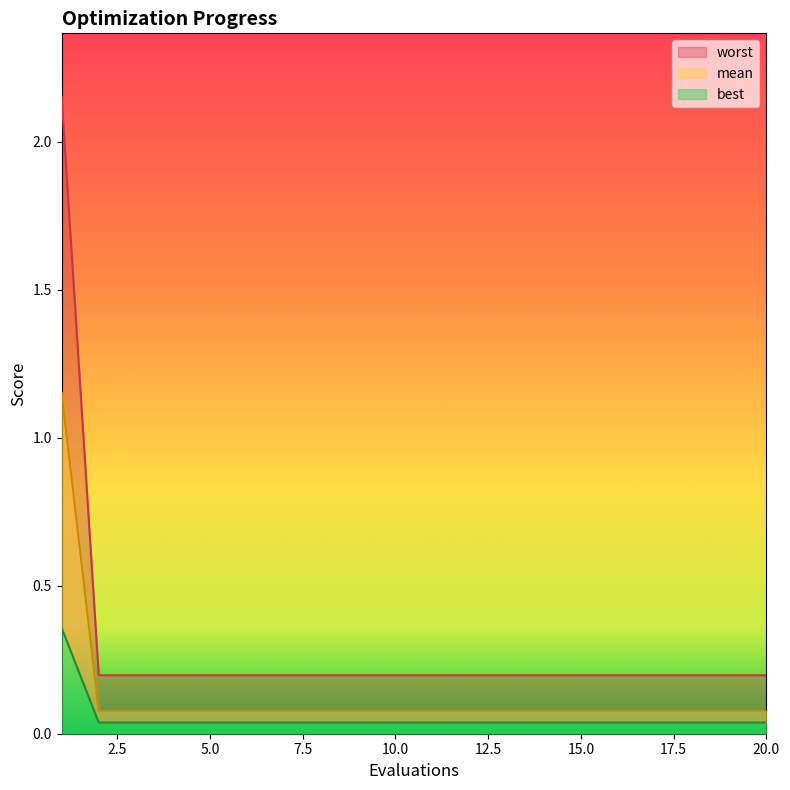

Rank the series at 6 from highest to lowest value.

mean, best, worst